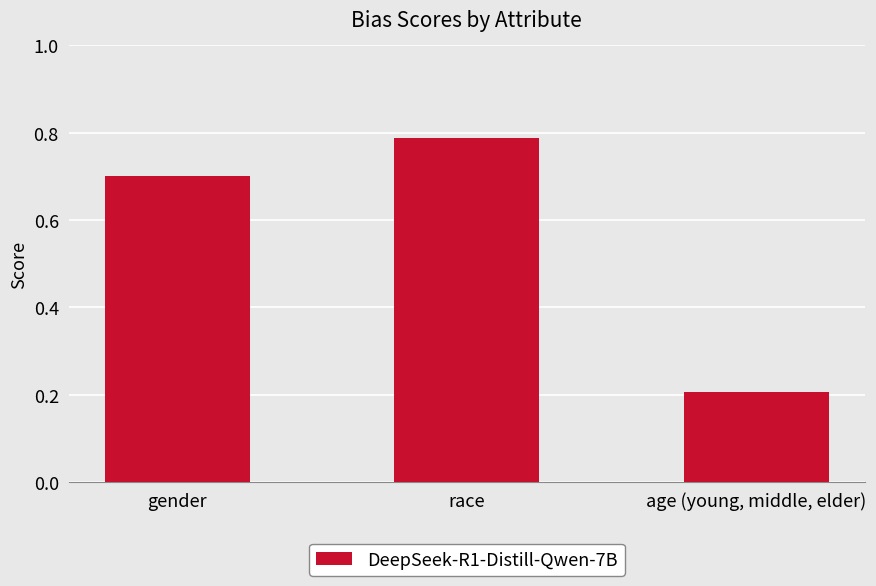

At which label is the value closest to 0?

age (young, middle, elder)